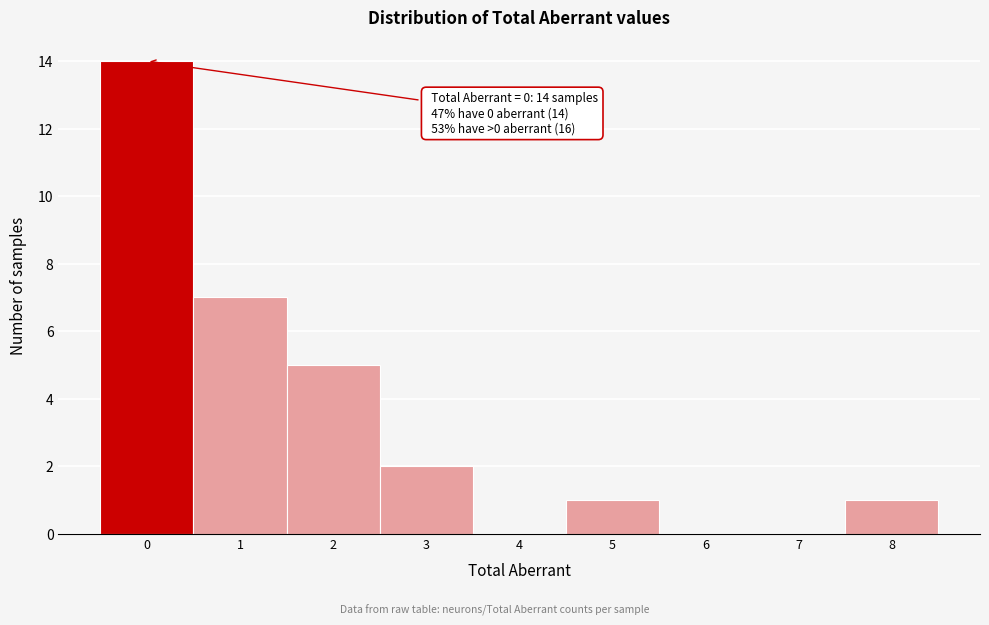

Which range on the x-axis has the tallest bar?

-0.5 to 0.5